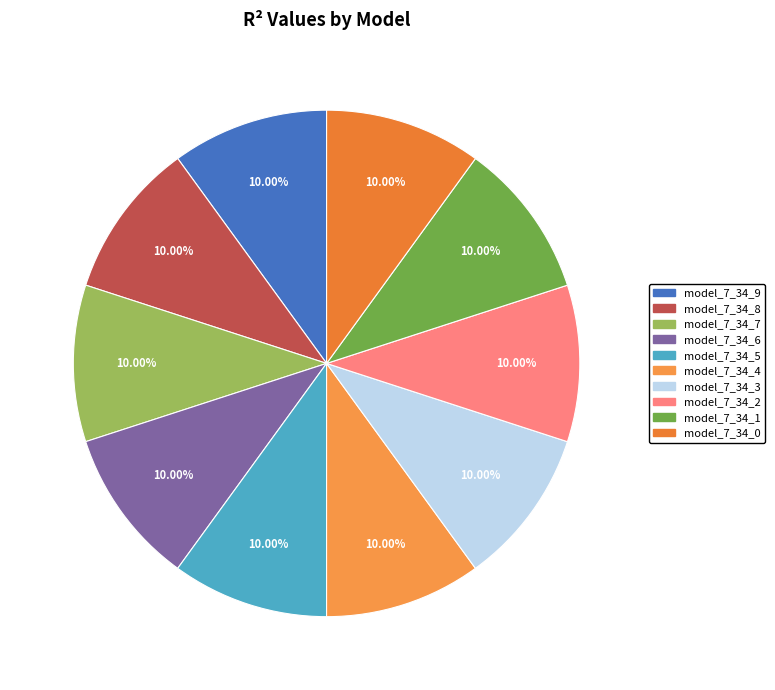

To the nearest percent, what portion does model_7_34_0 represent?

10%